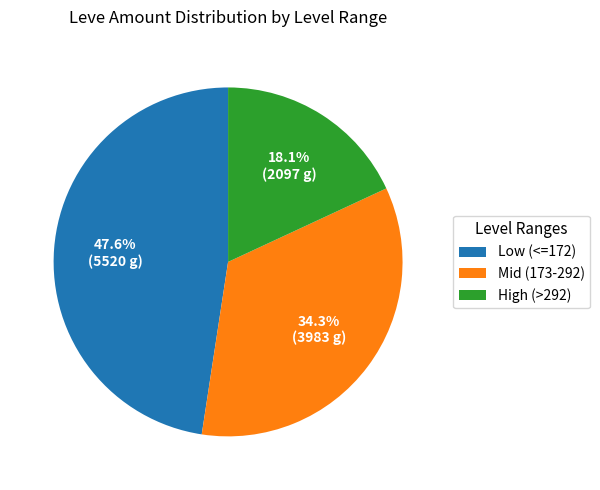

What is the ratio of the value at Mid (173-292) to the value at Low (<=172)?

0.7